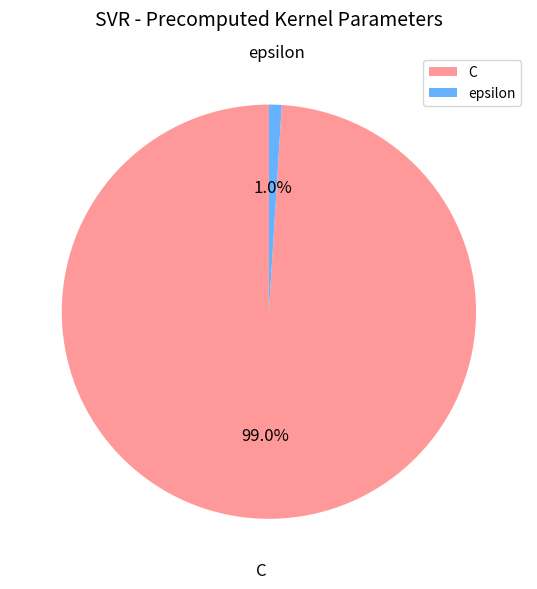

To the nearest percent, what portion does C represent?

99%